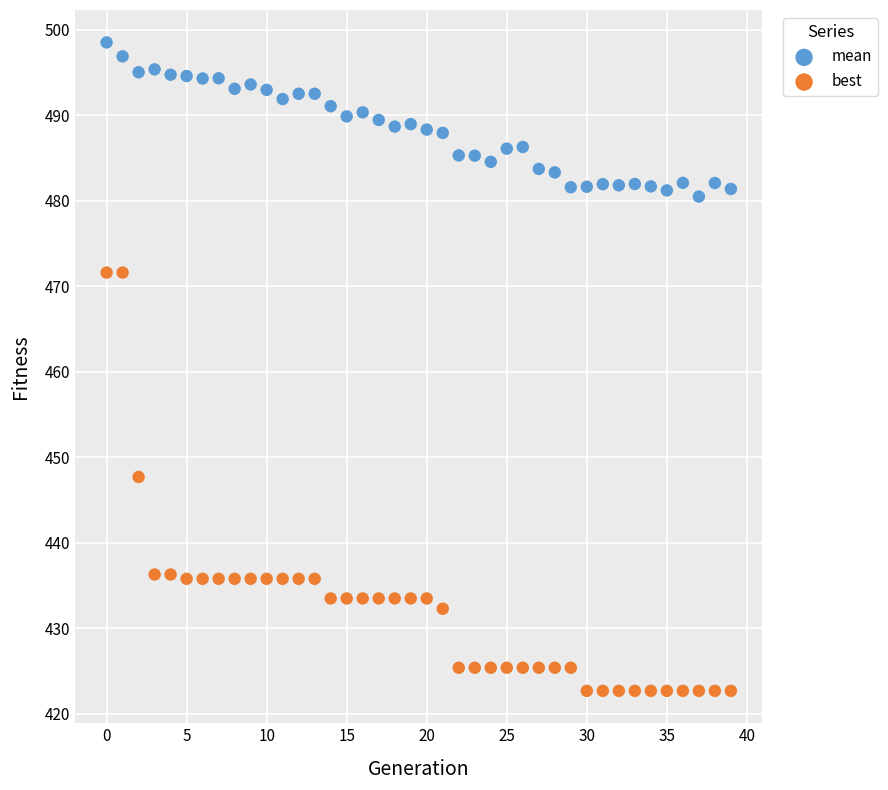

Which series has the largest Y range (max minus min)?

best